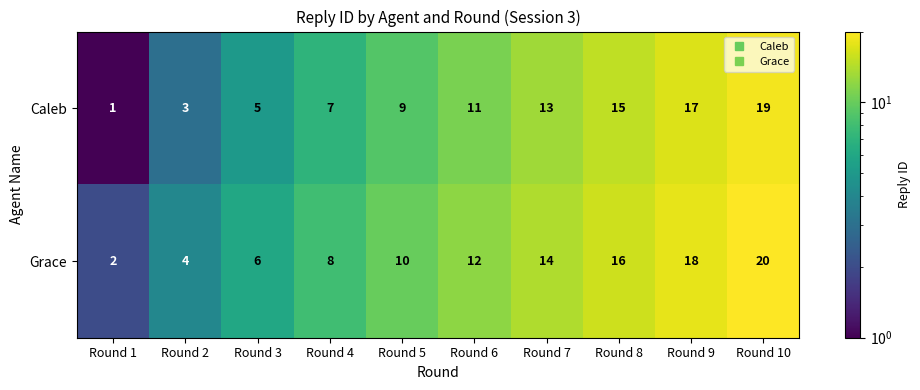

At which category is the sum across all series the highest?

Round 10